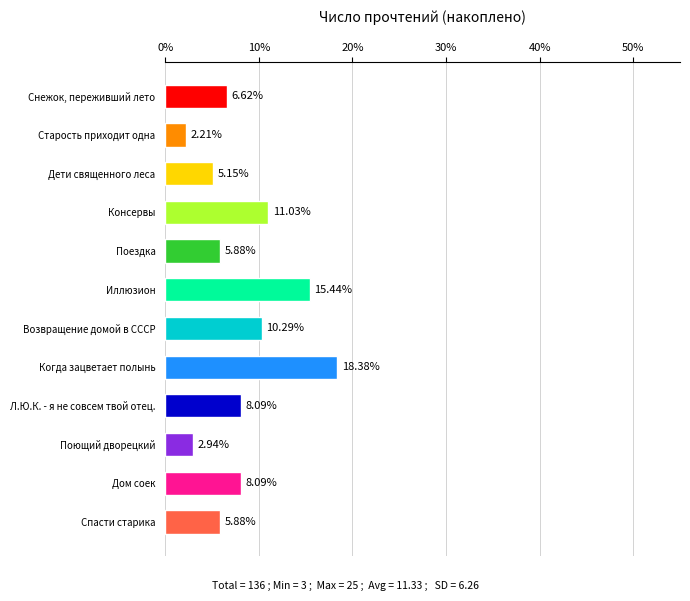

What is the label of the 8th bar from the bottom?

Поездка